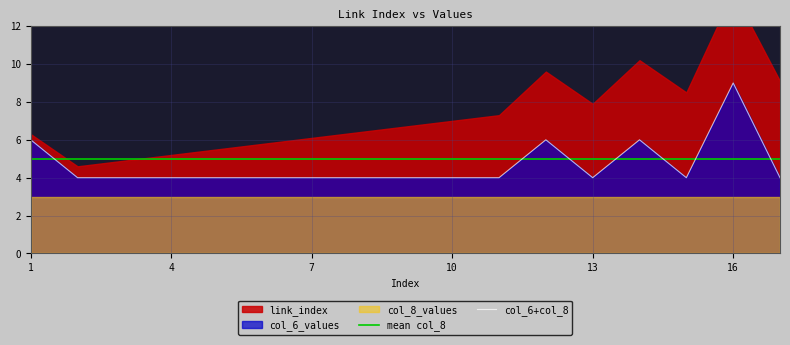

What is the lowest value of the mean col_8 series?

5